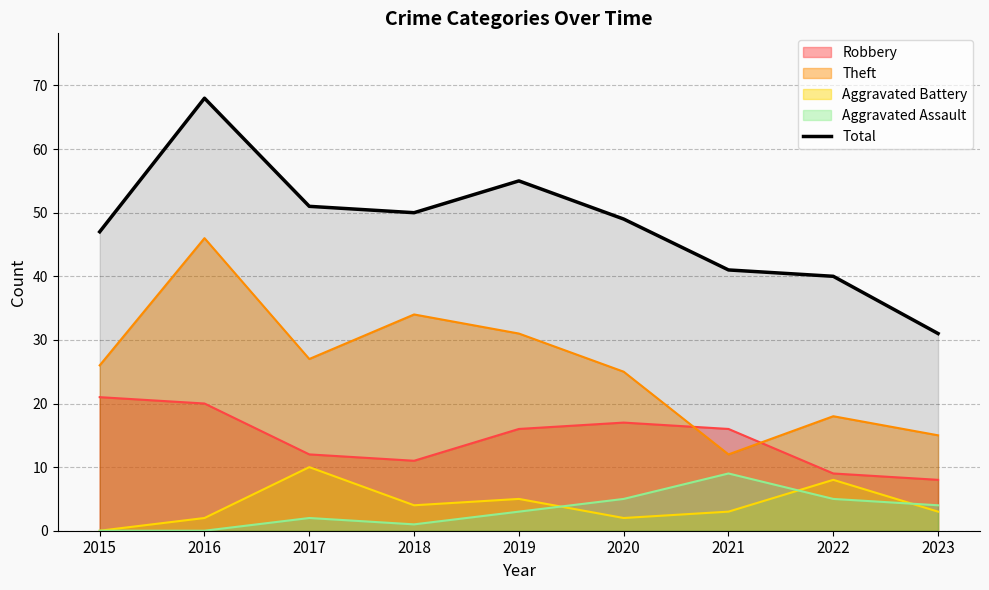

How many lines are shown in the chart?

5